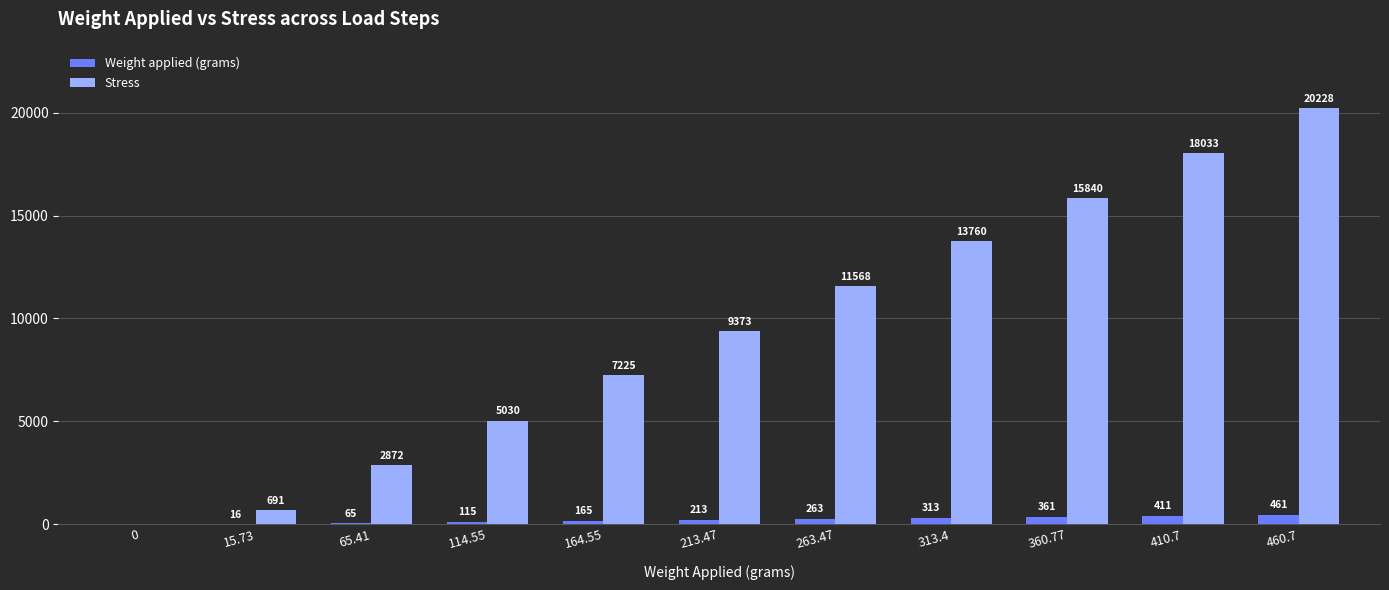

What is the sum of all Weight applied (grams) values?

2382.8